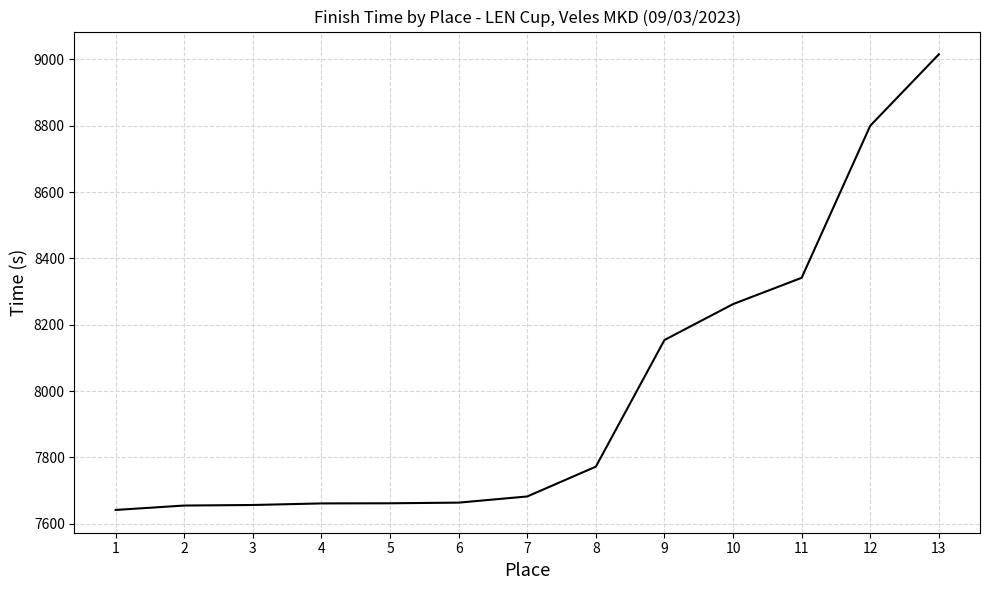

Between 11 and 1, which is larger?

11